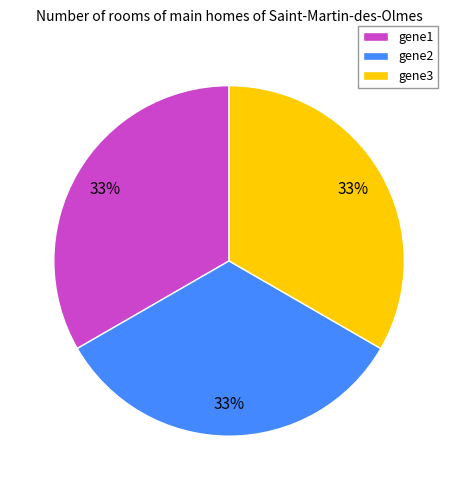

True or false: gene2 accounts for 33% of the total.

True